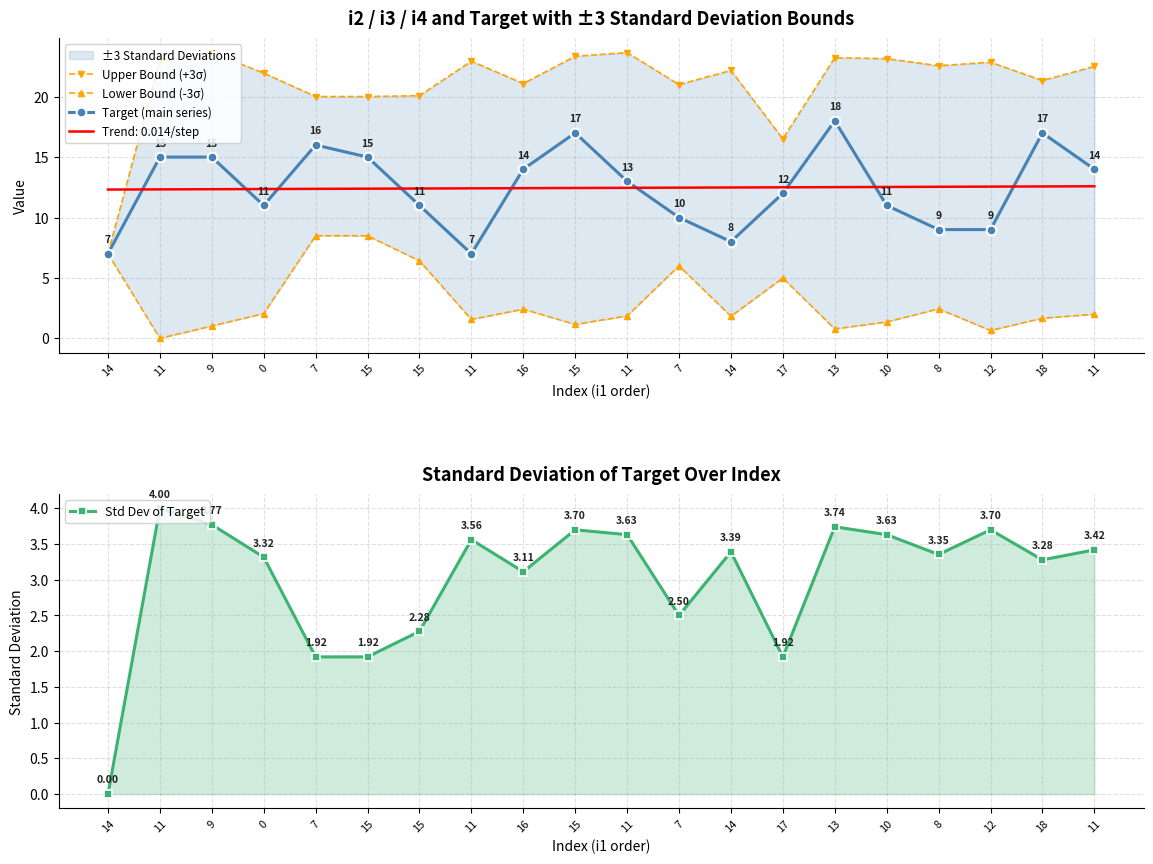

True or false: Upper Bound (+3σ) and Std Dev of Target cross at least once.

False